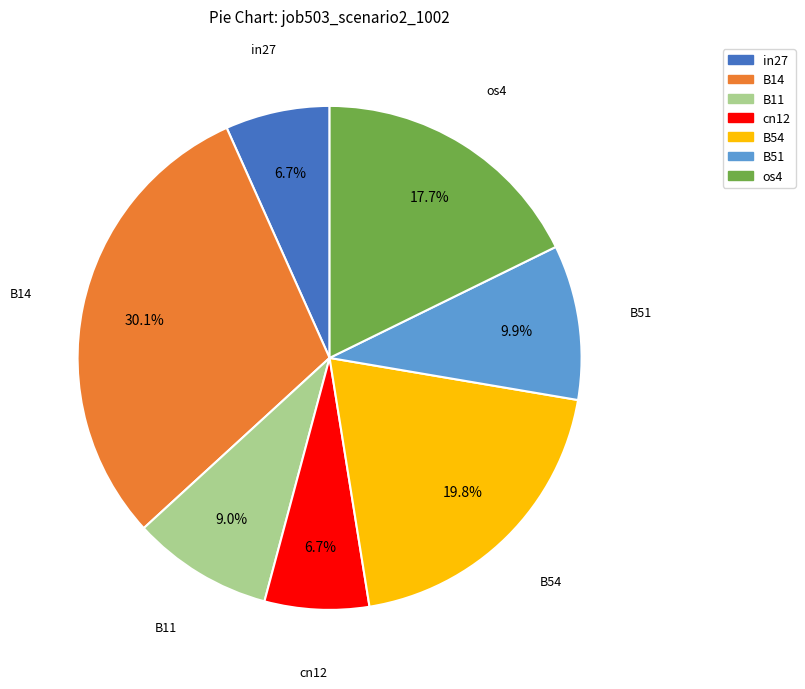

Which slice is the largest?

B14